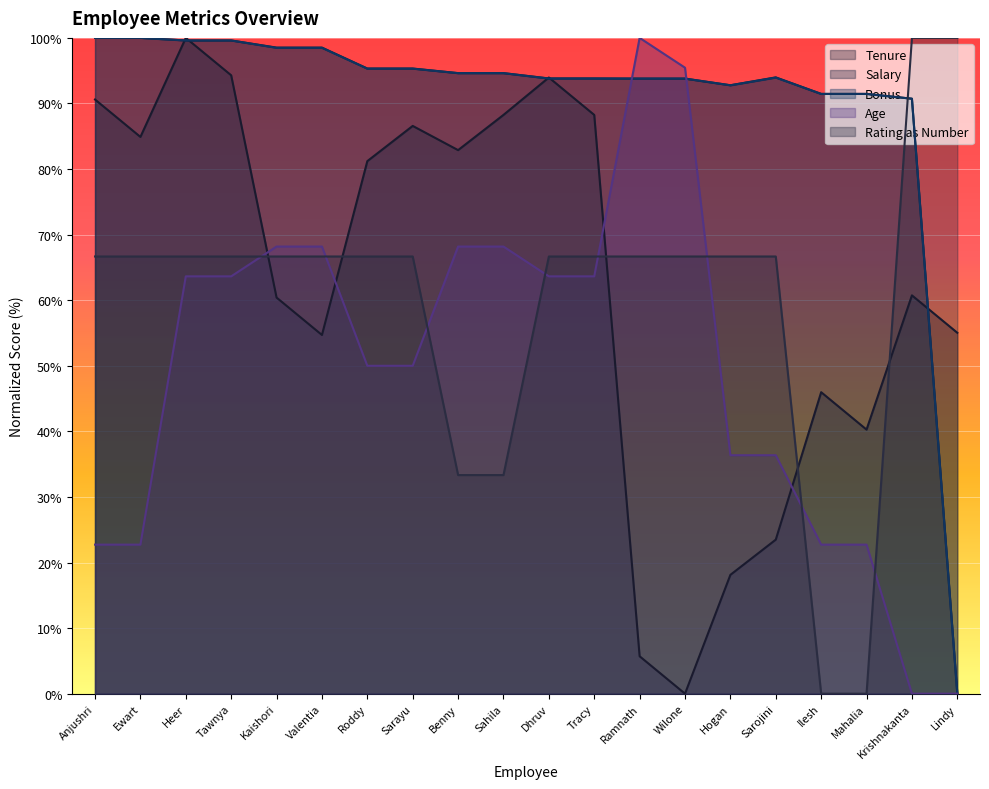

Reading left to right, transcribe all the data shown in this chart.

Tenure: Anjushri=90.6	Ewart=84.9	Heer=100.0	Tawnya=94.3	Kaishori=60.4	Valentia=54.7	Roddy=81.2	Sarayu=86.6	Benny=82.9	Sahila=88.3	Dhruv=94.0	Tracy=88.3	Ramnath=5.7	Wilone=0.0	Hogan=18.1	Sarojini=23.5	Ilesh=46.0	Mahalia=40.3	Krishnakanta=60.7	Lindy=55.0
Salary: Anjushri=100.0	Ewart=100.0	Heer=99.6	Tawnya=99.6	Kaishori=98.5	Valentia=98.5	Roddy=95.3	Sarayu=95.3	Benny=94.6	Sahila=94.6	Dhruv=93.8	Tracy=93.8	Ramnath=93.8	Wilone=93.8	Hogan=92.8	Sarojini=94.0	Ilesh=91.5	Mahalia=91.5	Krishnakanta=90.7	Lindy=0.0
Bonus: Anjushri=100.0	Ewart=100.0	Heer=99.6	Tawnya=99.6	Kaishori=98.5	Valentia=98.5	Roddy=95.3	Sarayu=95.3	Benny=94.6	Sahila=94.6	Dhruv=93.8	Tracy=93.8	Ramnath=93.8	Wilone=93.8	Hogan=92.8	Sarojini=93.9	Ilesh=91.5	Mahalia=91.5	Krishnakanta=90.7	Lindy=0.0
Age: Anjushri=22.7	Ewart=22.7	Heer=63.6	Tawnya=63.6	Kaishori=68.2	Valentia=68.2	Roddy=50.0	Sarayu=50.0	Benny=68.2	Sahila=68.2	Dhruv=63.6	Tracy=63.6	Ramnath=100.0	Wilone=95.5	Hogan=36.4	Sarojini=36.4	Ilesh=22.7	Mahalia=22.7	Krishnakanta=0.0	Lindy=0.0
Rating as Number: Anjushri=66.7	Ewart=66.7	Heer=66.7	Tawnya=66.7	Kaishori=66.7	Valentia=66.7	Roddy=66.7	Sarayu=66.7	Benny=33.3	Sahila=33.3	Dhruv=66.7	Tracy=66.7	Ramnath=66.7	Wilone=66.7	Hogan=66.7	Sarojini=66.7	Ilesh=0.0	Mahalia=0.0	Krishnakanta=100.0	Lindy=100.0